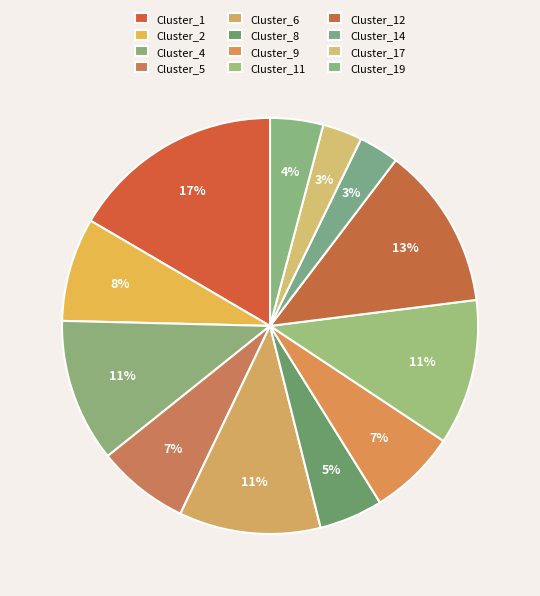

How much of the chart is everything except Cluster_8?

95.0%